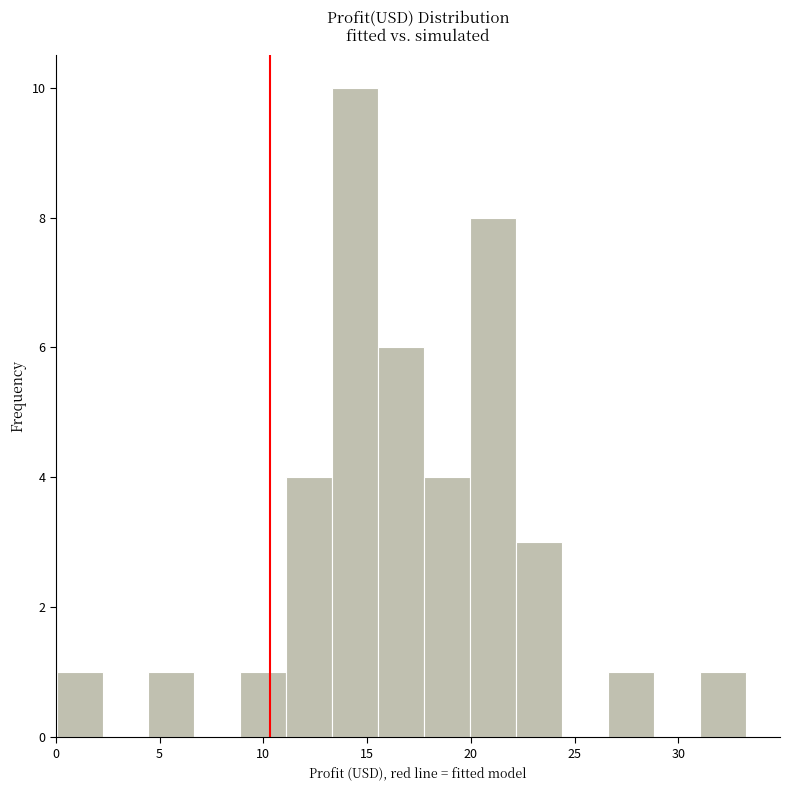

Reading left to right, list every bar in this chart as the range it spans on the x-axis followed by its height. Neither the bar edges nor the heights are printed on the chart, so give them approximately, as read against the axes.

0.0 to 2.0: 1
2.0 to 4.5: 0
4.5 to 6.5: 1
6.5 to 9.0: 0
9.0 to 11.0: 1
11.0 to 13.5: 4
13.5 to 15.5: 10
15.5 to 17.5: 6
17.5 to 20.0: 4
20.0 to 22.0: 8
22.0 to 24.5: 3
24.5 to 26.5: 0
26.5 to 29.0: 1
29.0 to 31.0: 0
31.0 to 33.0: 1